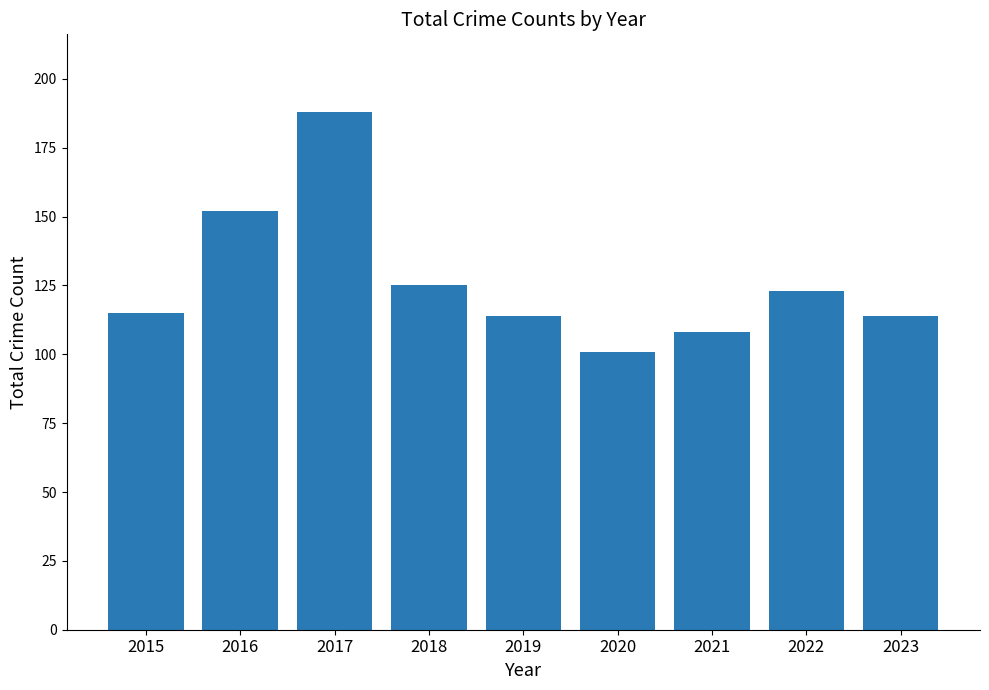

What is the greatest value displayed?

188